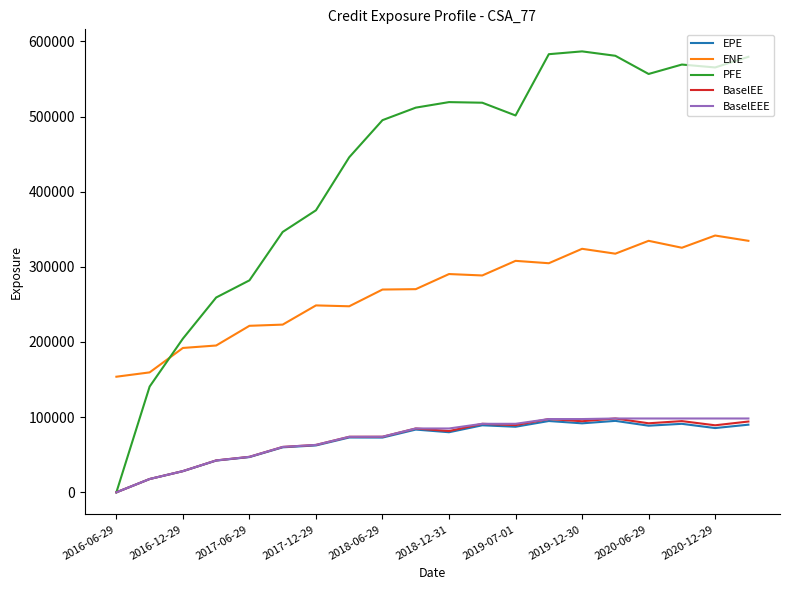

Which series has the largest total across all categories?

PFE